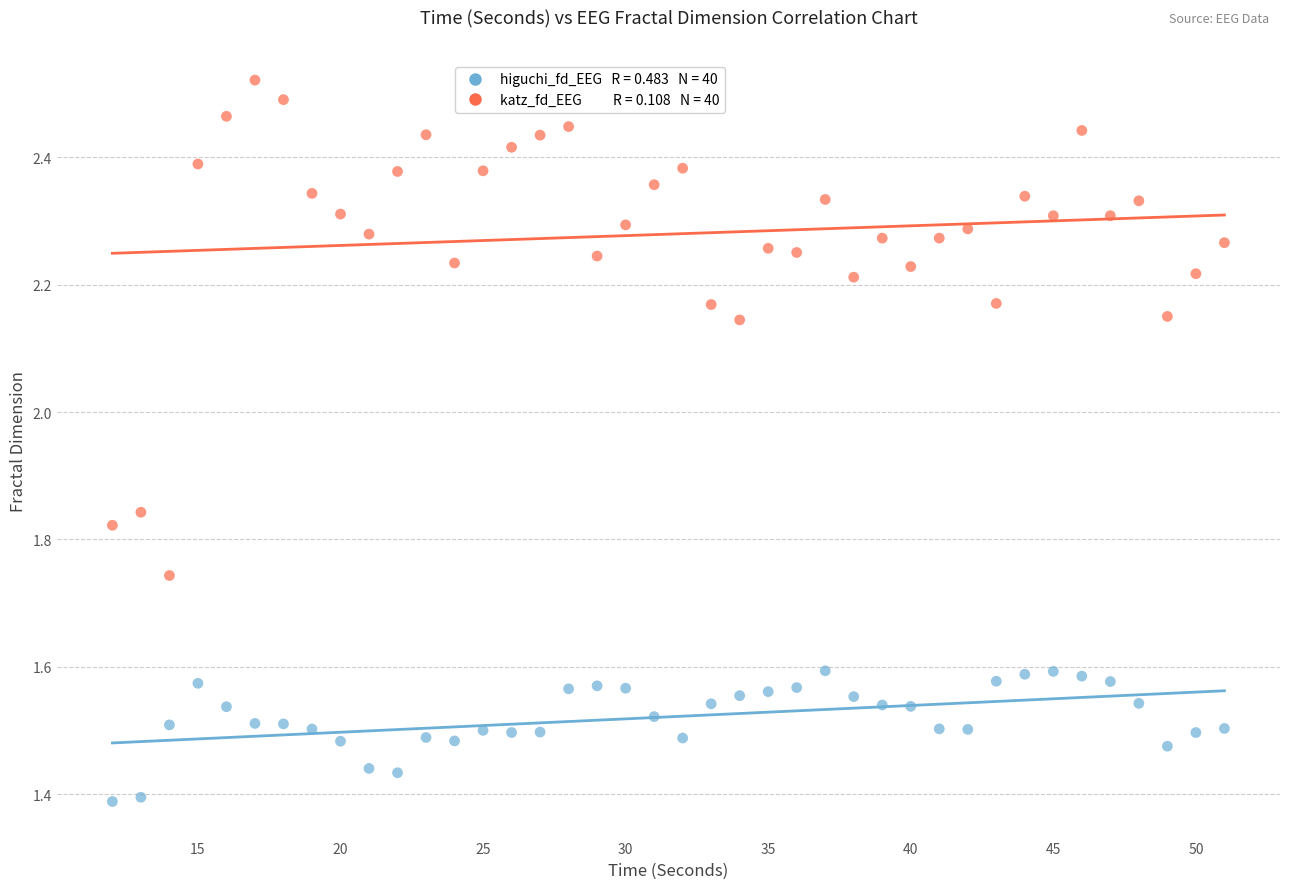

Across all data points, what is the range of X values (max minus min)?

39.0